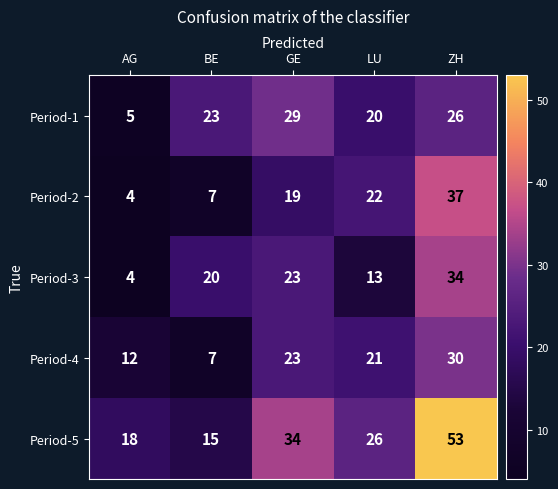

The Period-3 series shows 27 at BE. True or false?

False